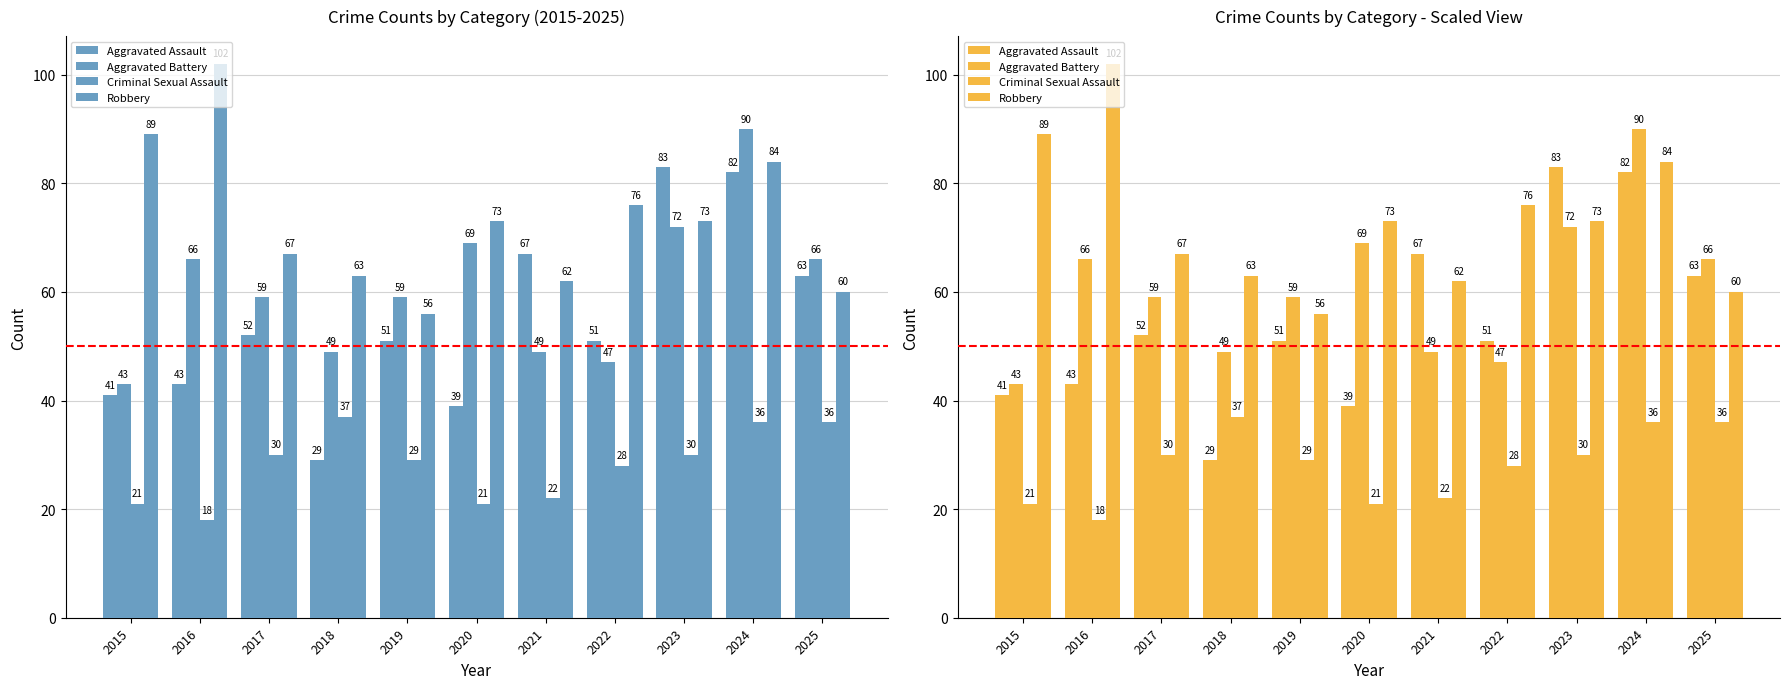

What is the value of the Aggravated Assault bar at the 7th from the left?

67